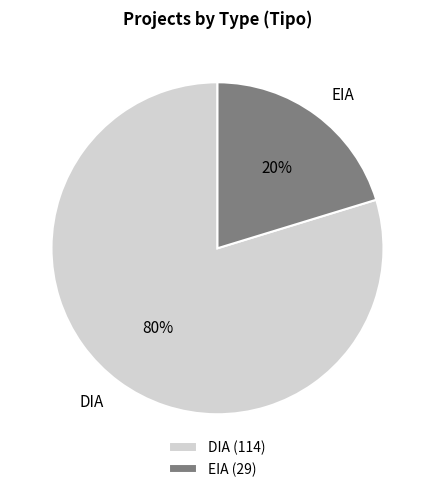

The EIA slice represents 20% of the pie. True or false?

True